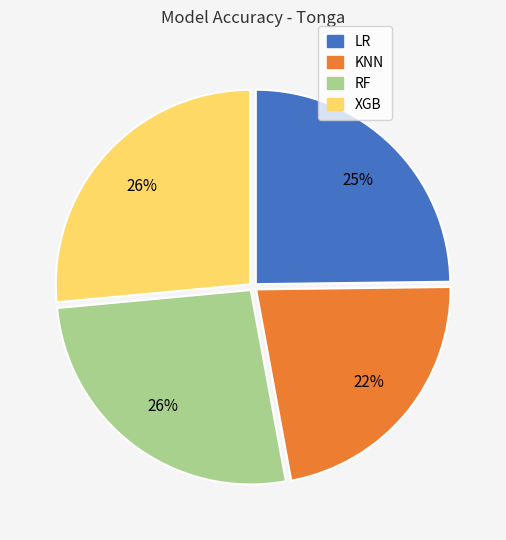

Does KNN account for over 50% of the chart?

No